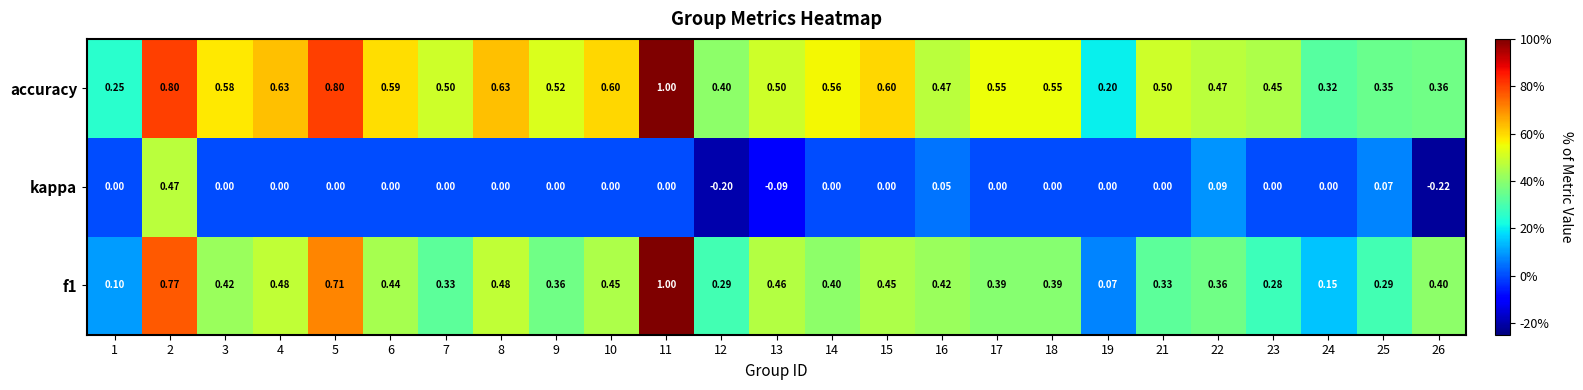

At 14, list the series in order from largest to smallest.

accuracy, f1, kappa